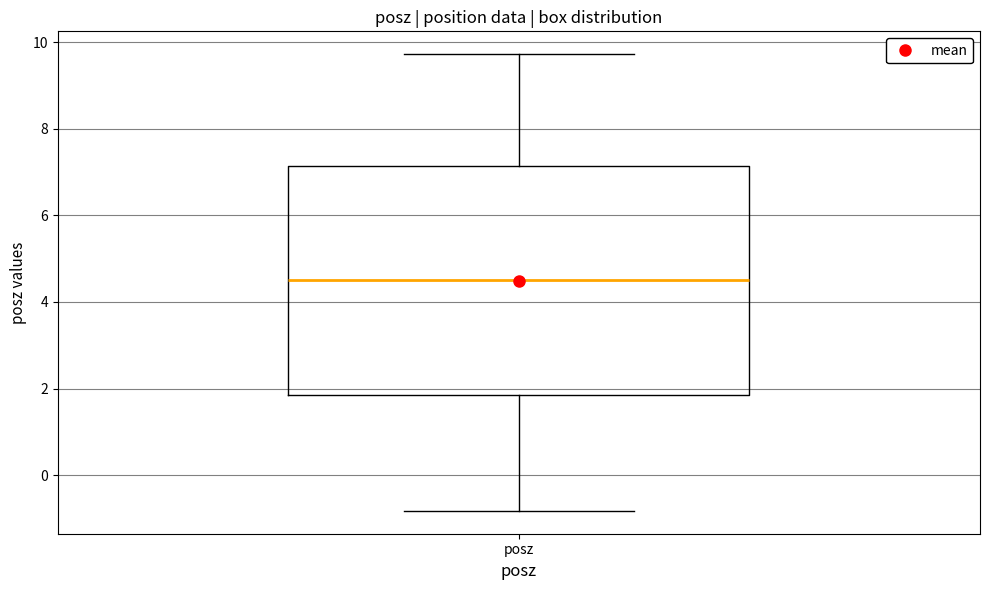

Where does the median line of the box for posz sit on the y-axis? The values are not printed on the chart, so give them approximately, as read against the axis.

4.6